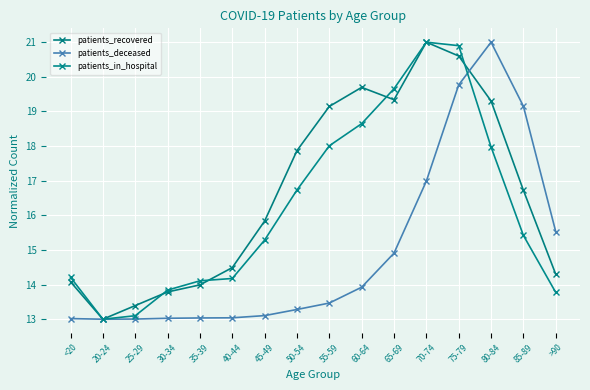

What is the label of the 12th point from the left?

70-74